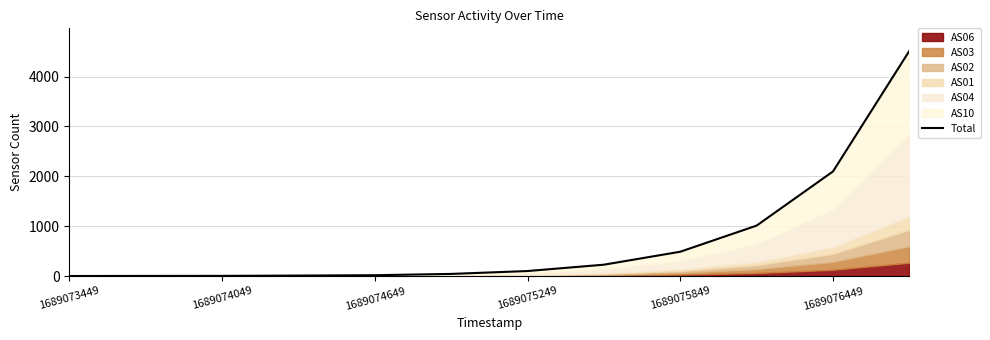

How many values exceed 100?

5